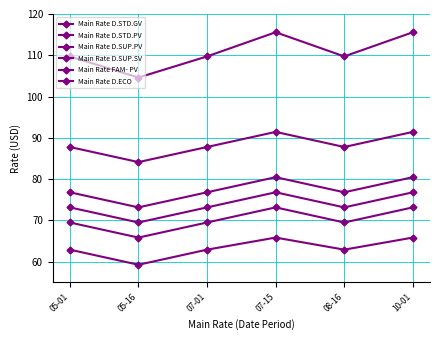

How many data points in Main Rate D.SUP.PV are above 76?

5